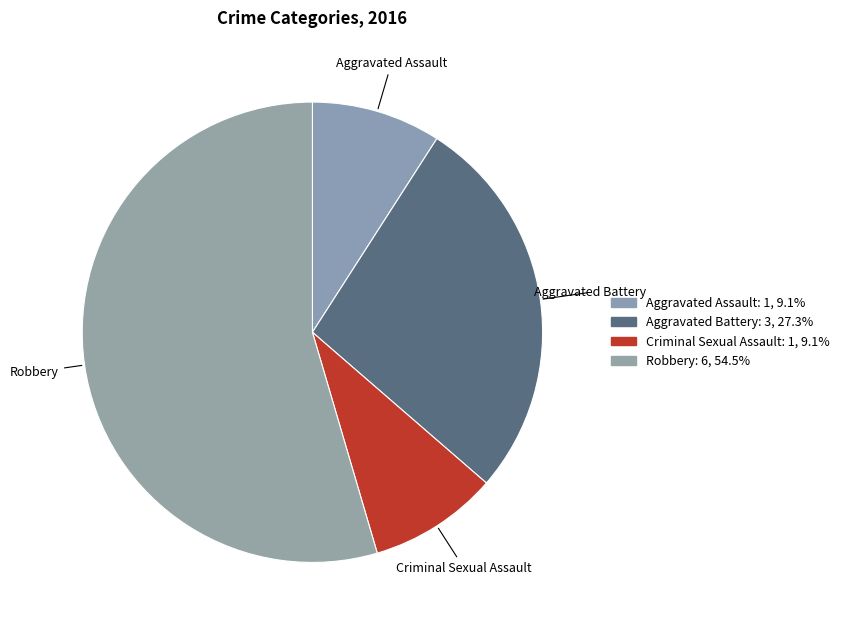

How many segments does this pie chart have?

4